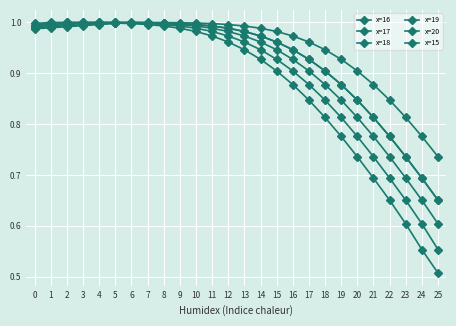

How many distinct data groups are displayed?

6